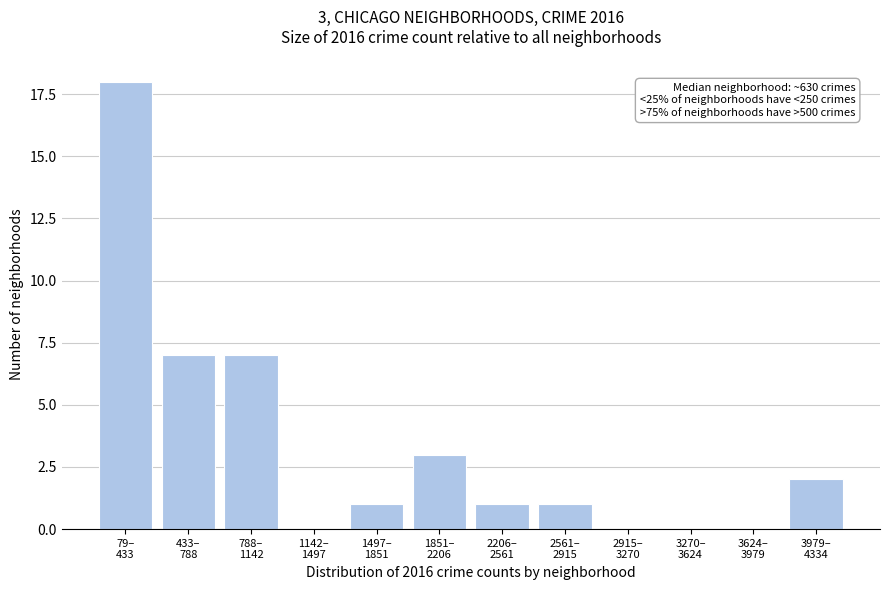

What is the maximum value shown in the chart?

18